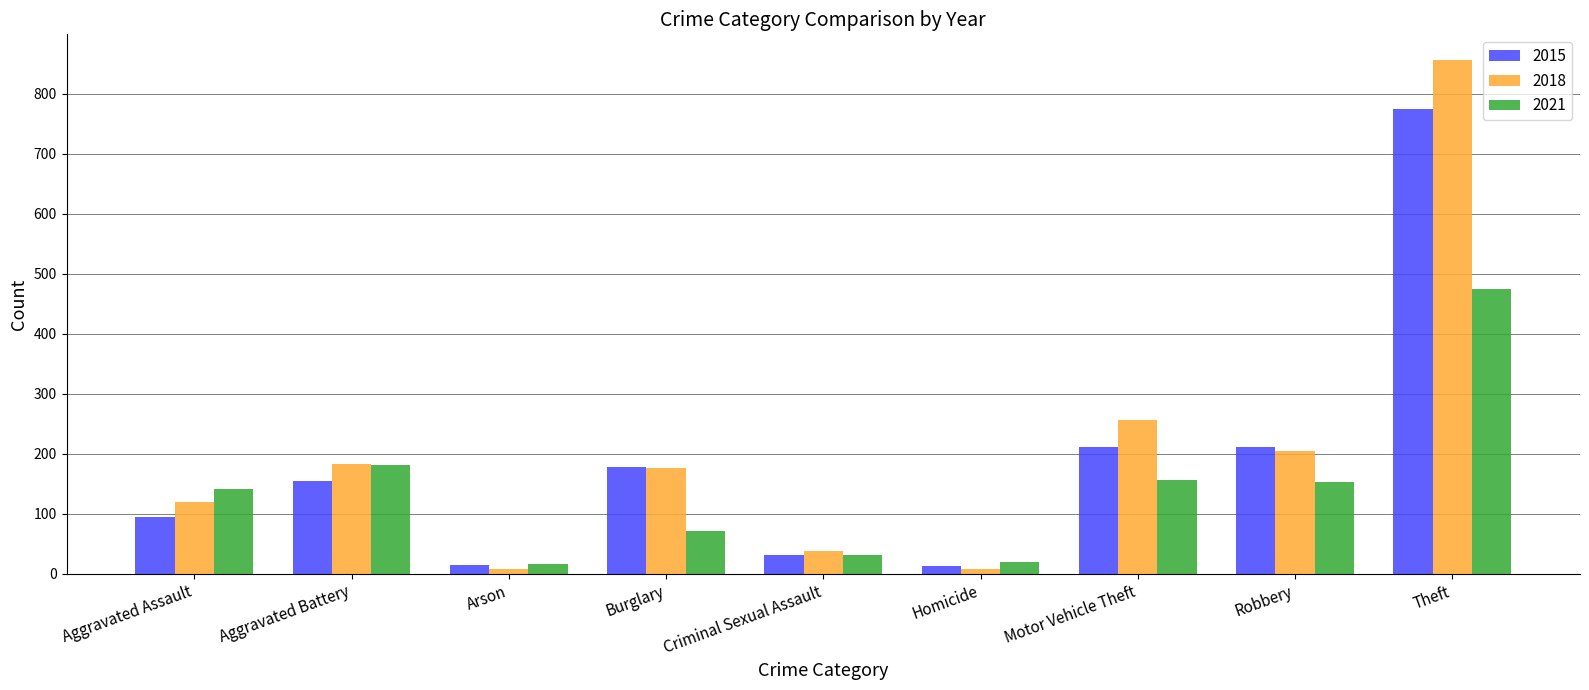

What is the label of the 8th bar from the left?

Robbery